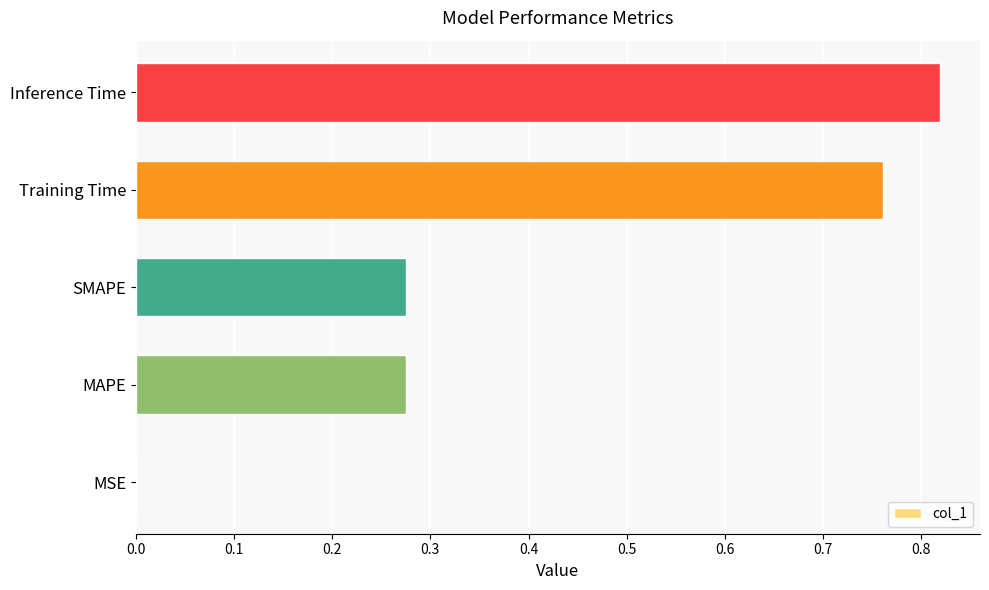

Are the bars horizontal?

Yes